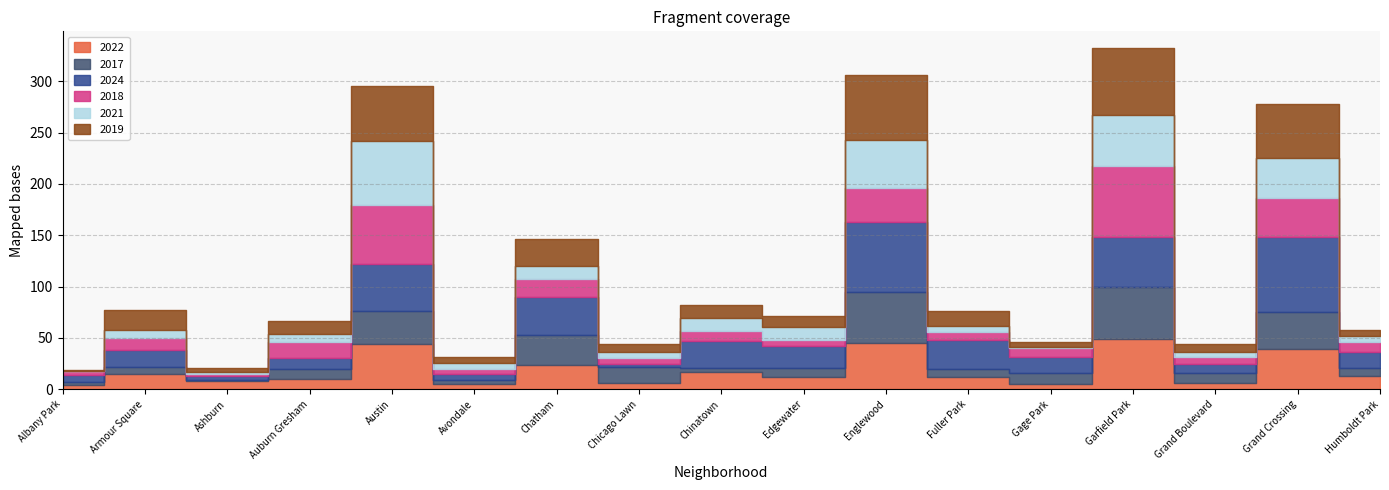

What is the value of the 2019 point at the 6th from the left?

5